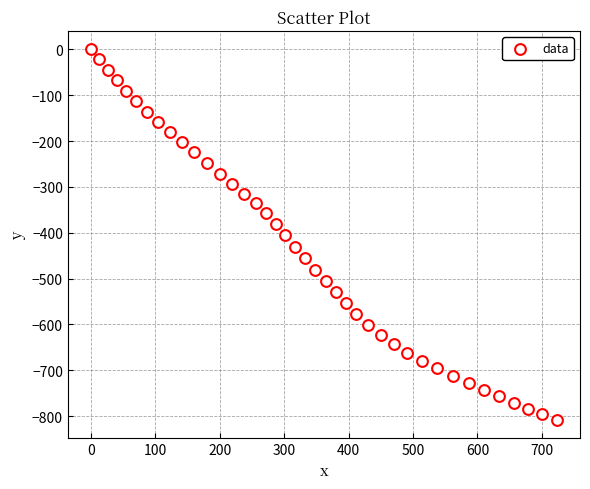

What is the range of X values (max minus min)?

723.1